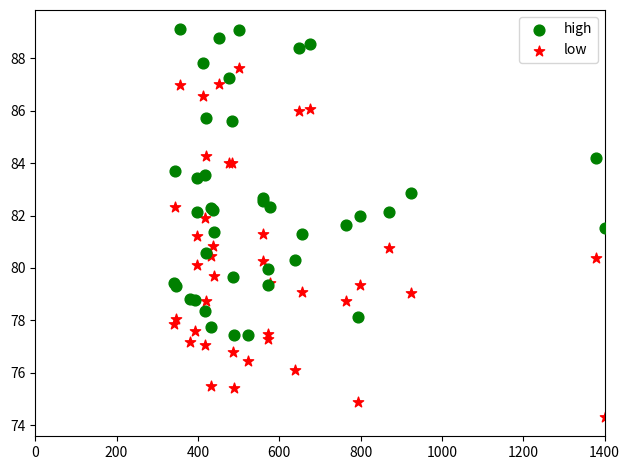

Which series reaches the maximum Y coordinate?

high